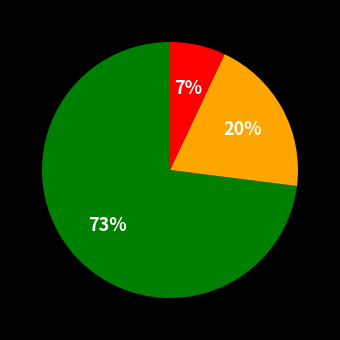

How many slices are in this pie chart?

3